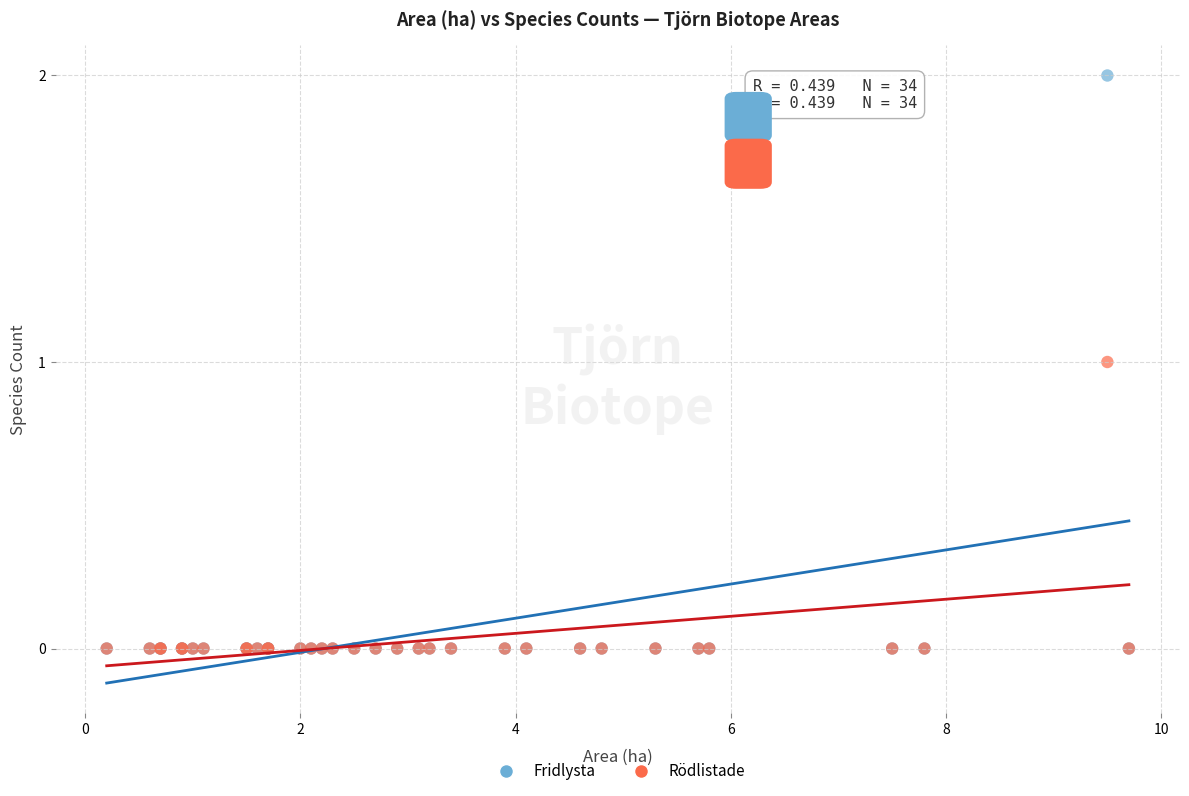

What are all the series names shown in the legend?

Fridlysta, Rödlistade